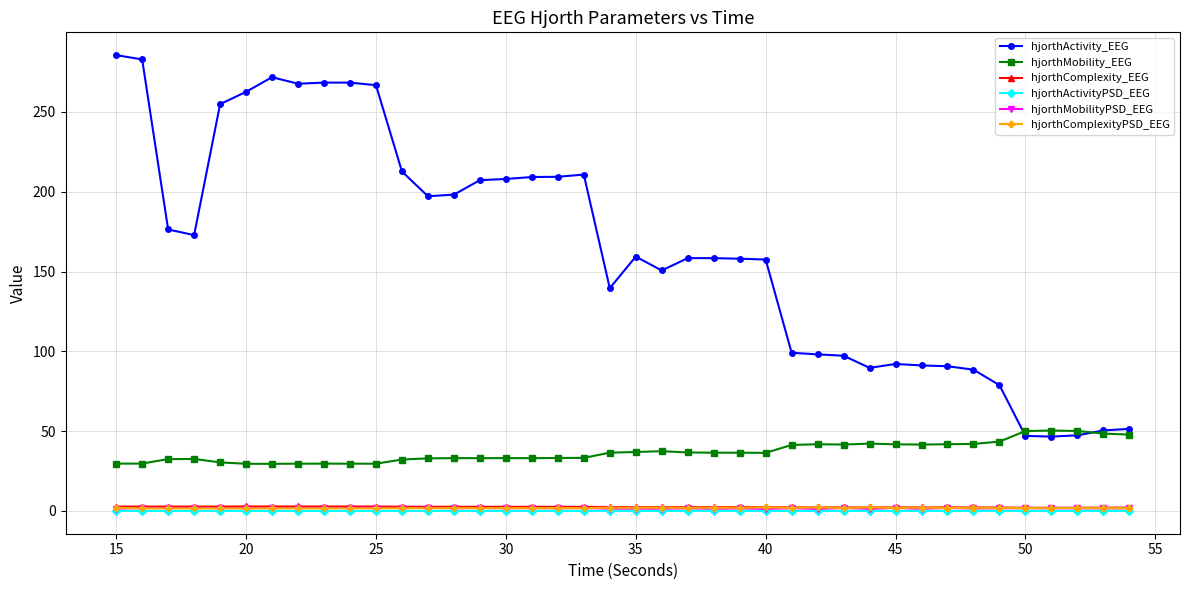

Which series has the largest total across all categories?

hjorthActivity_EEG